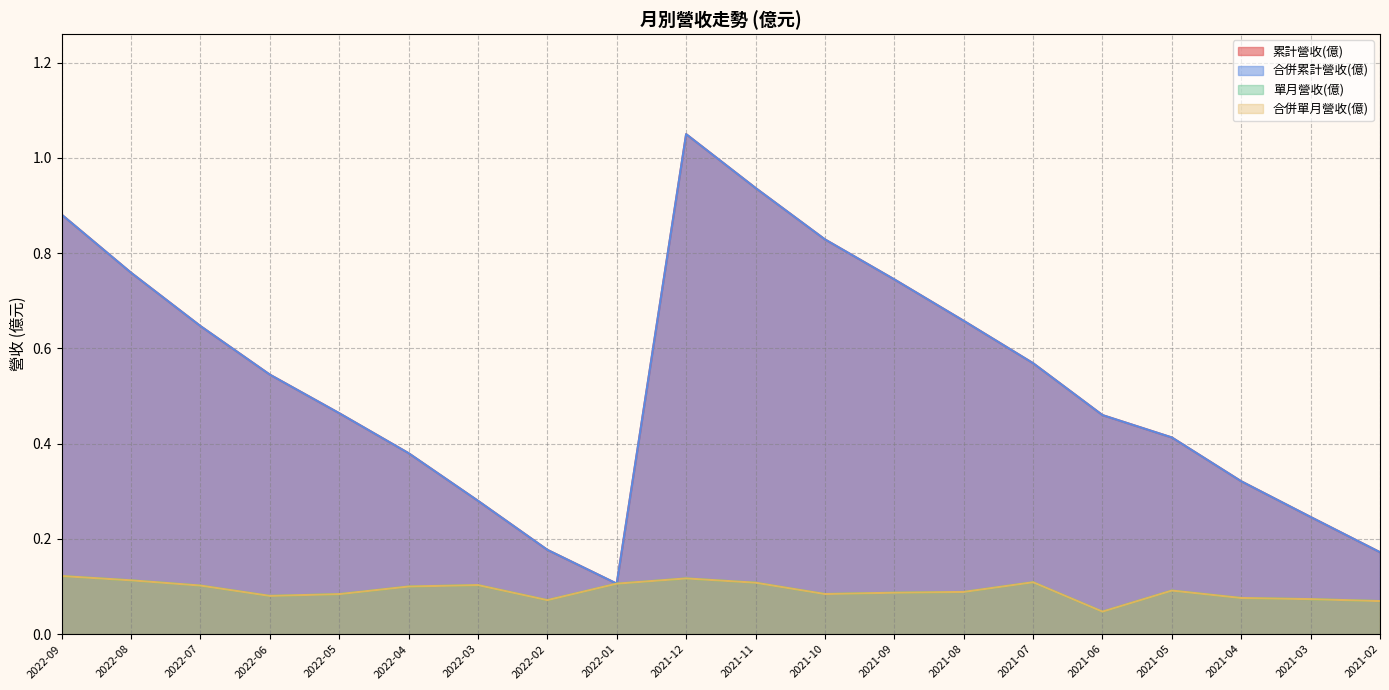

At which category is the sum across all series the highest?

2021-12